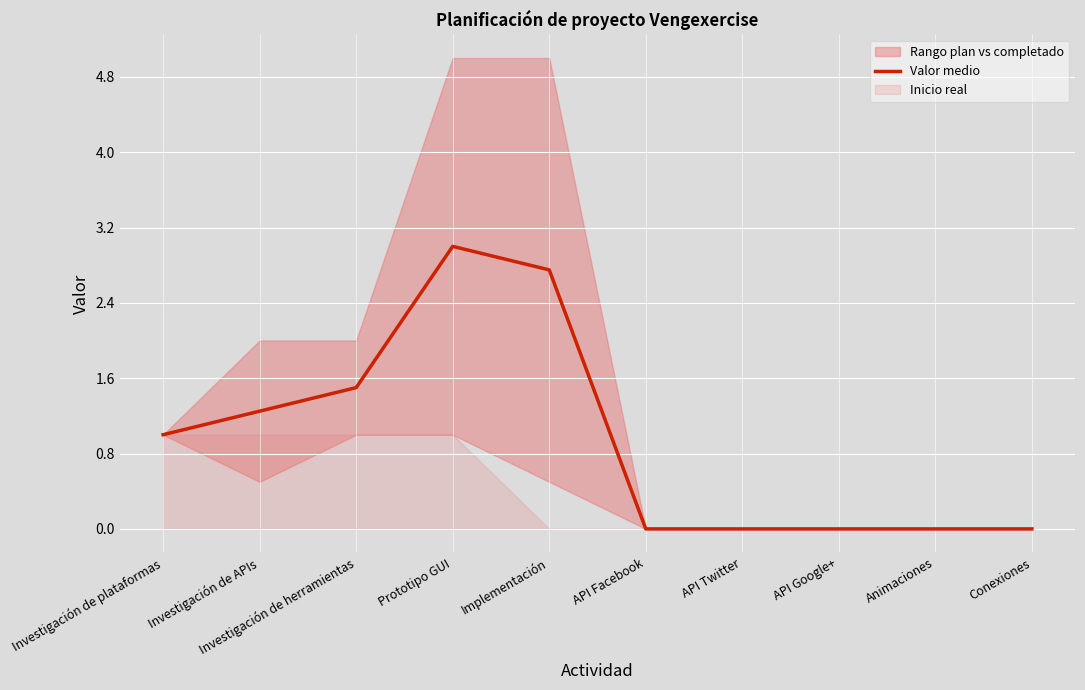

List the labels in order of value, smallest first.

API Facebook, API Twitter, API Google+, Animaciones, Conexiones, Investigación de plataformas, Investigación de APIs, Investigación de herramientas, Implementación, Prototipo GUI